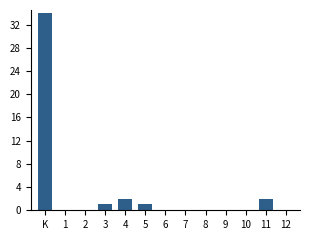

Reading left to right, extract all data points from this chart.

K=34	1=0	2=0	3=1	4=2	5=1	6=0	7=0	8=0	9=0	10=0	11=2	12=0